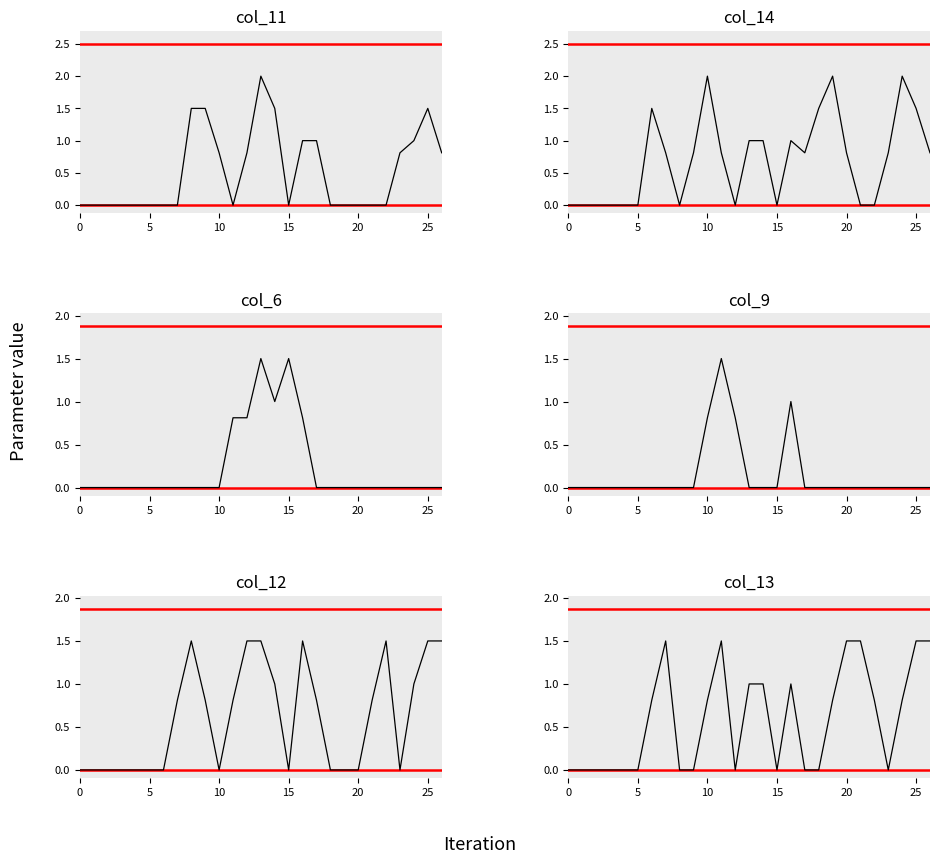

Does the chart have visible grid lines?

No